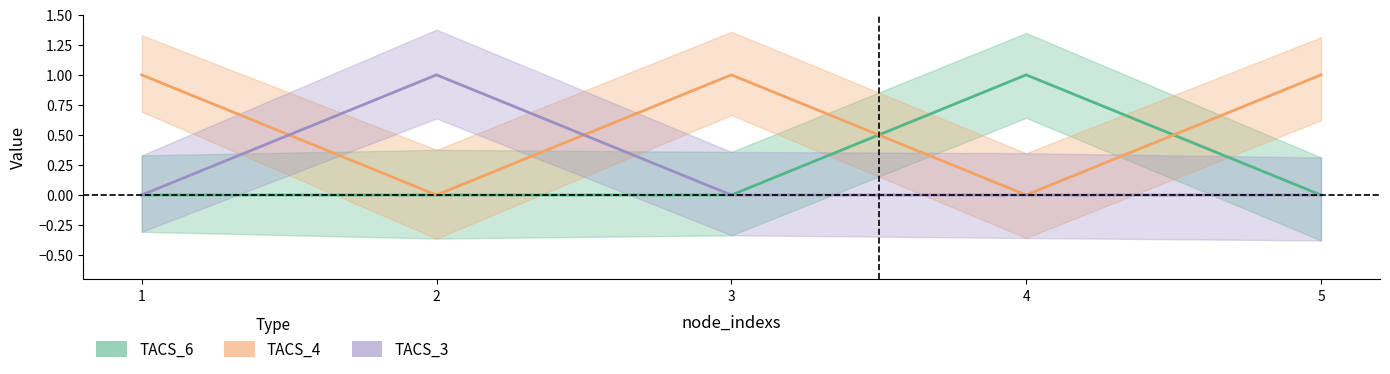

Where do TACS_3 and TACS_4 first cross each other?

1 and 2